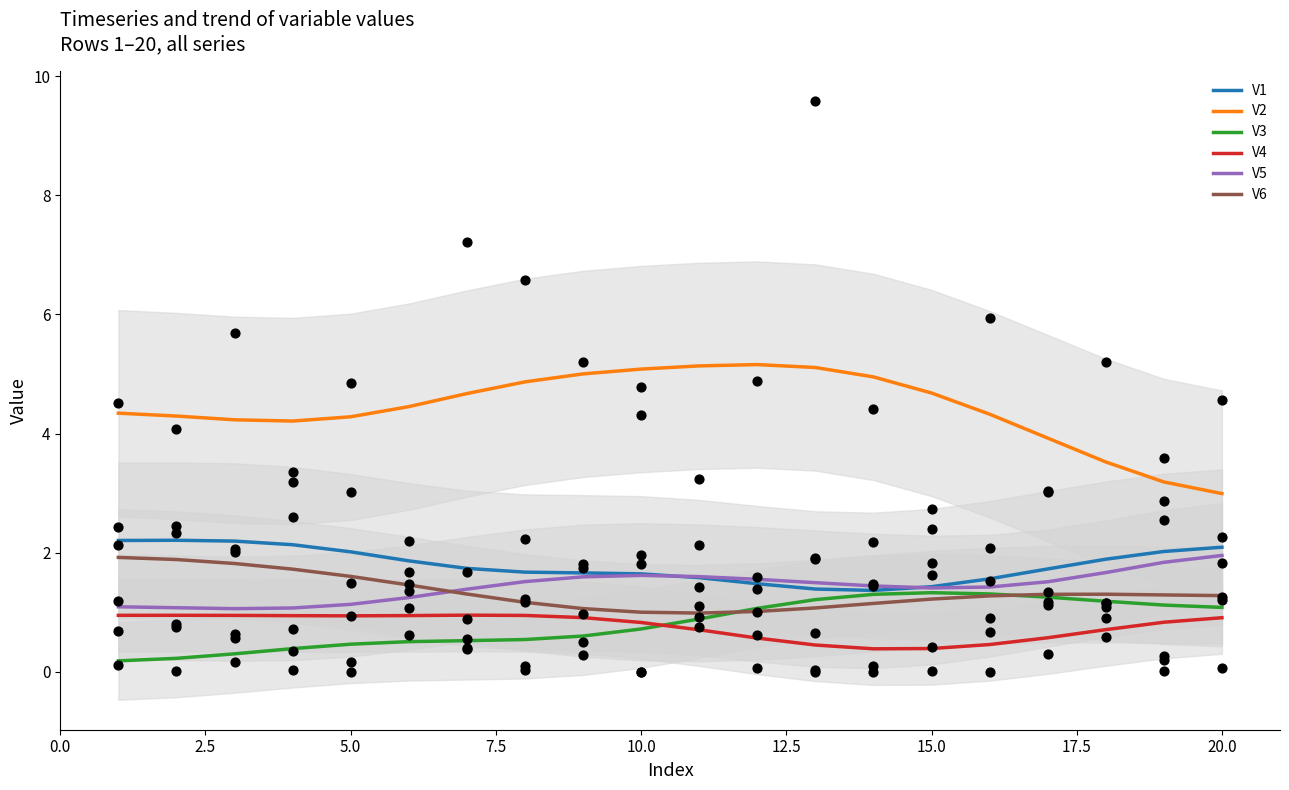

Which series has the largest Y range (max minus min)?

V2